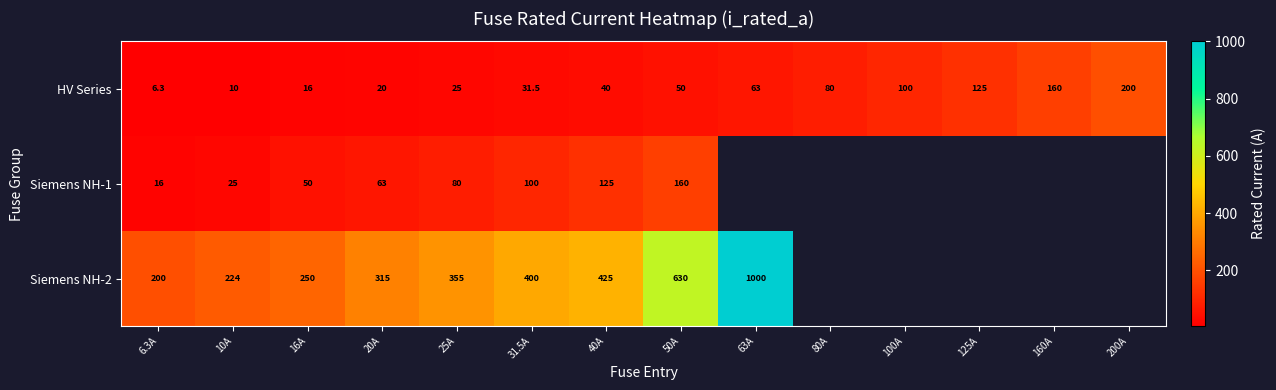

What is the average value of the HV Series series?

66.2